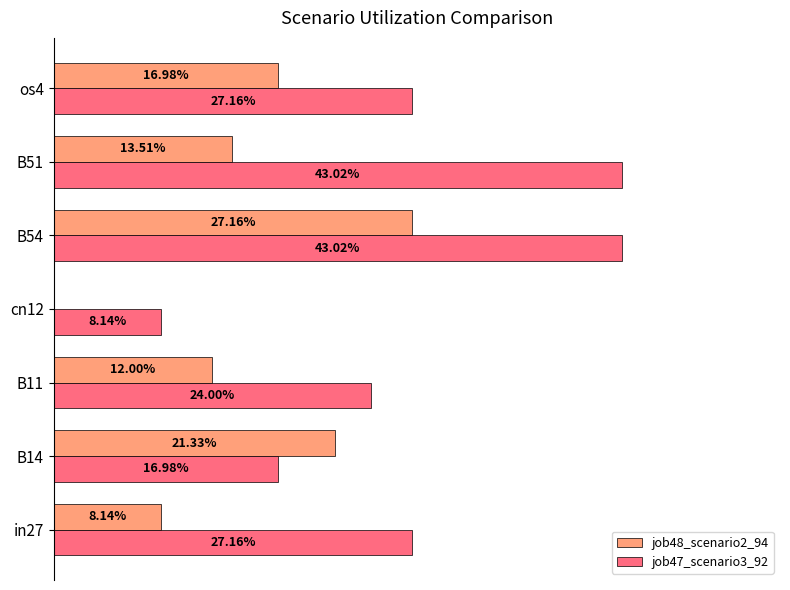

What are all the series names shown in the legend?

job48_scenario2_94, job47_scenario3_92